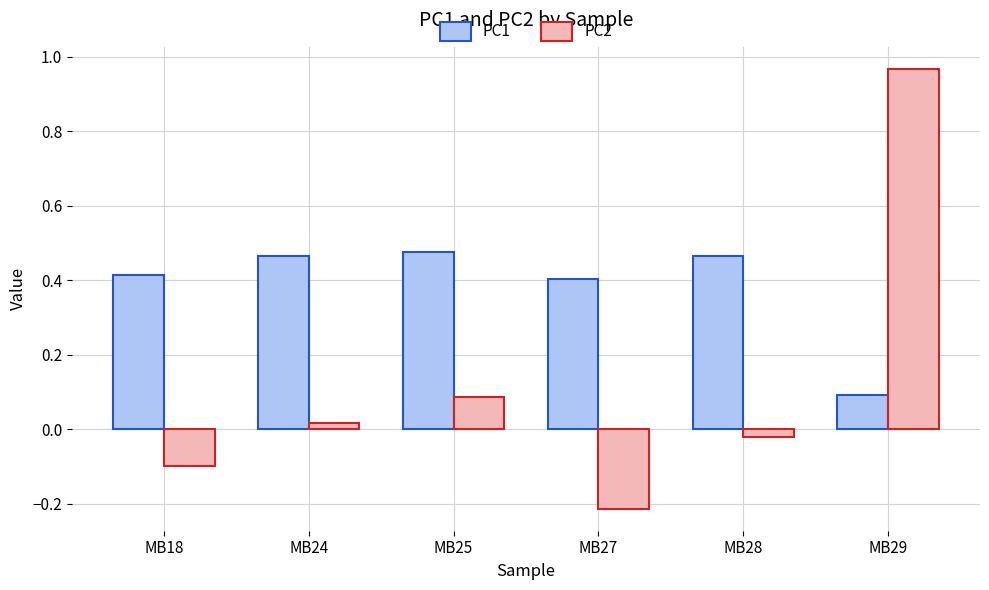

Which label corresponds to the largest value in the chart?

MB29